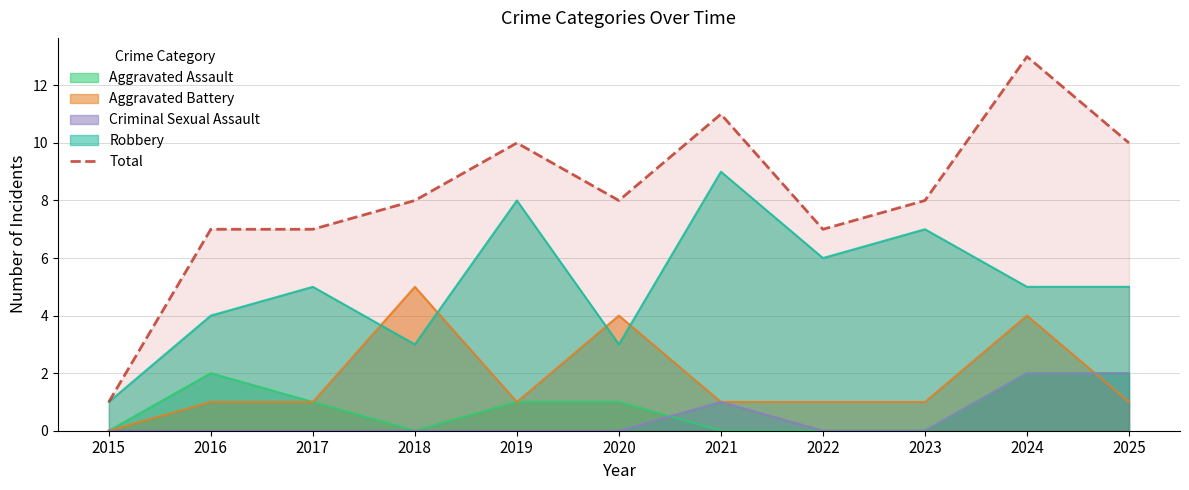

List the labels in order of value, smallest first.

2015, 2016, 2017, 2022, 2018, 2020, 2023, 2019, 2025, 2021, 2024